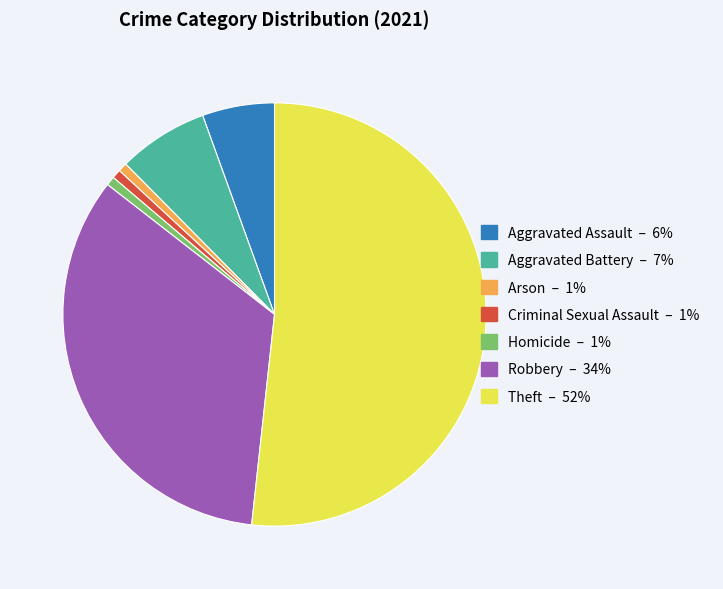

Do Criminal Sexual Assault and Robbery together represent more than half of the pie?

No